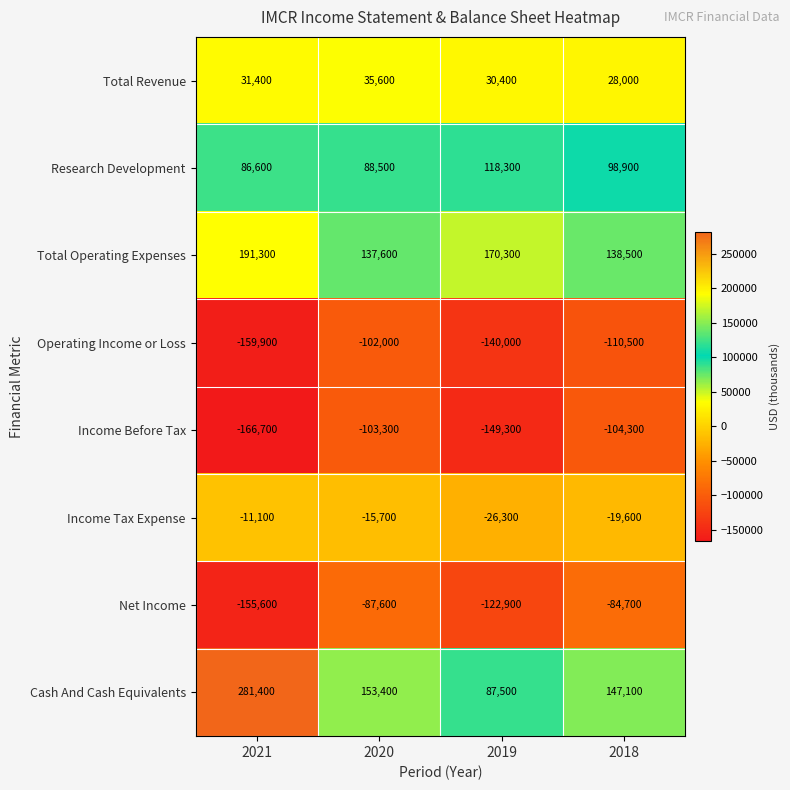

At which category does the chart reach its minimum across all series?

2021